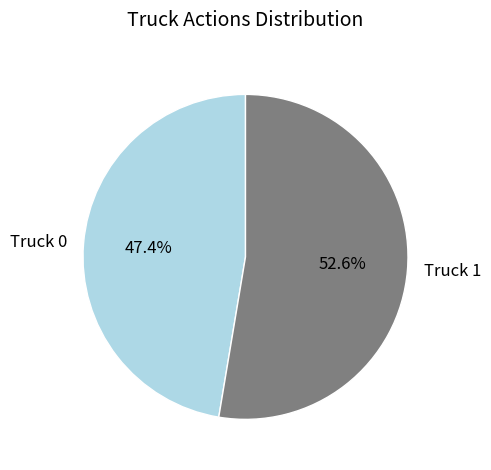

What percentage is NOT represented by Truck 1?

47.4%